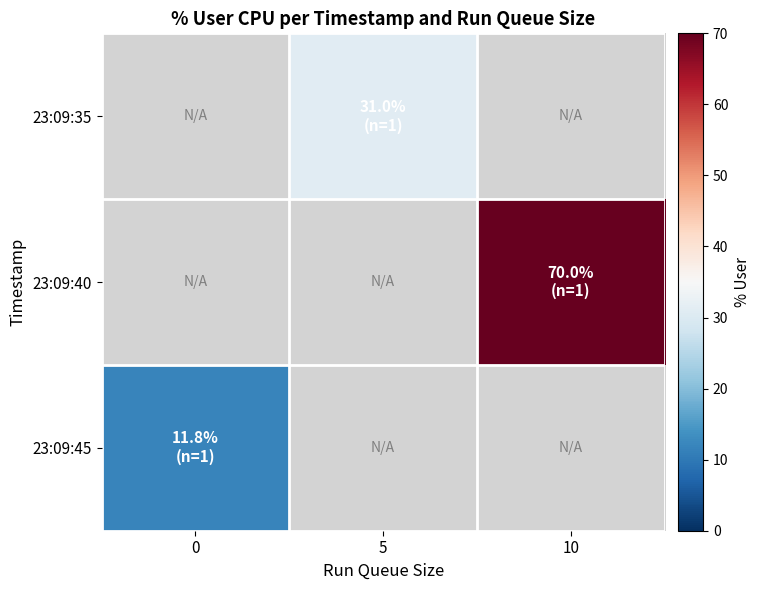

Which has a higher value, 0 or 5?

5